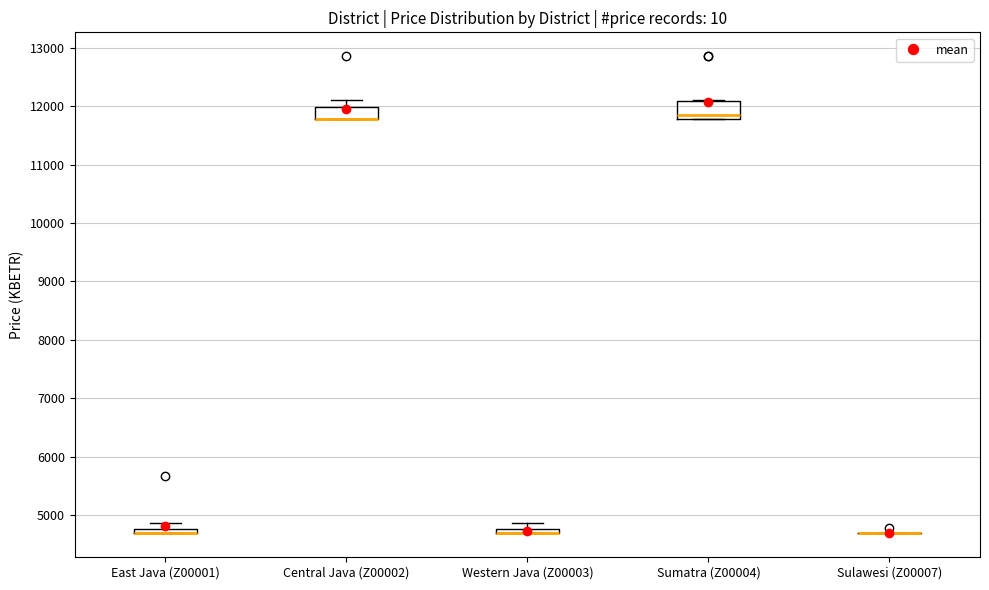

Where is the upper edge of the box for Sumatra (Z00004) on the y-axis? The values are not printed on the chart, so give them approximately, as read against the axis.

12100